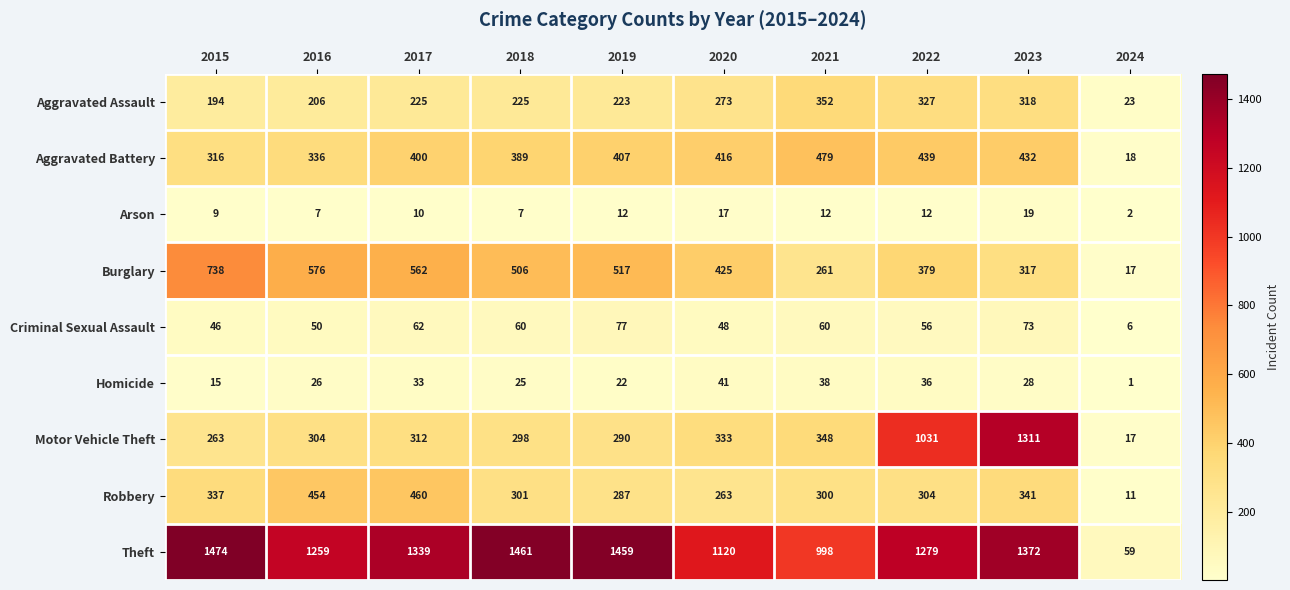

At which label does Robbery reach its minimum?

2024